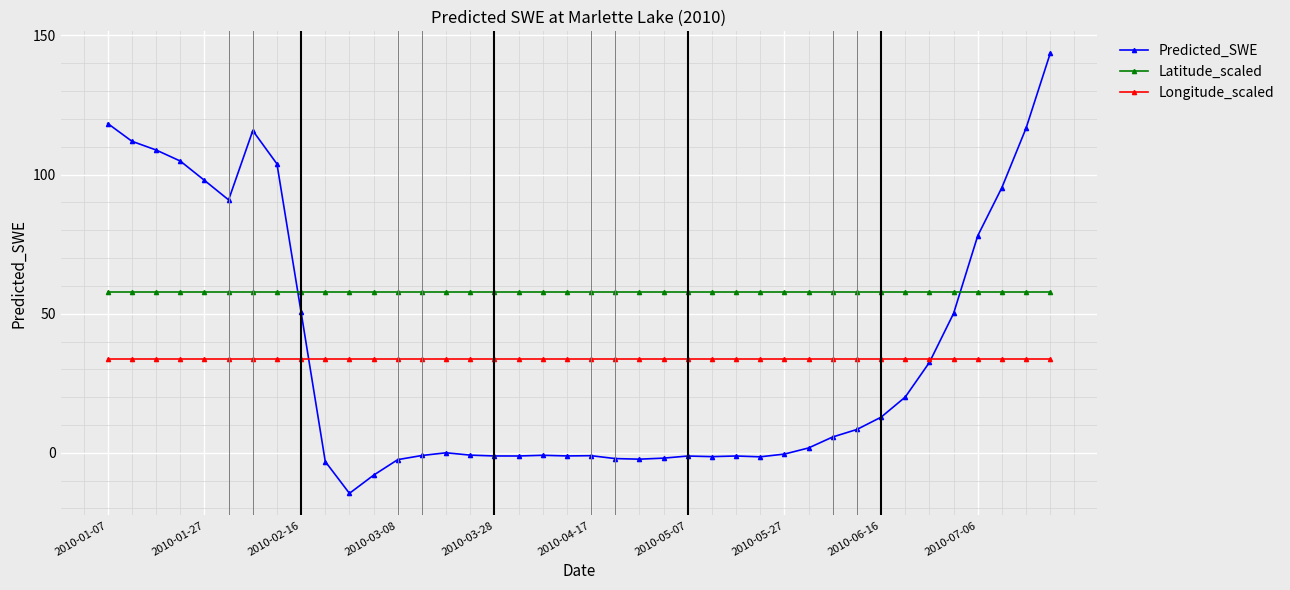

How many lines are shown in the chart?

3